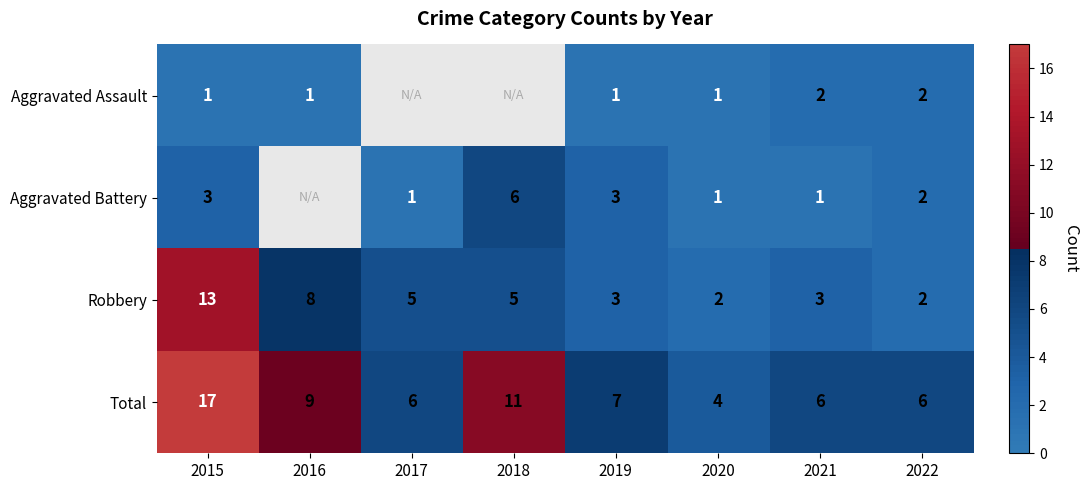

What is the difference between the highest and lowest values at 2021?

5